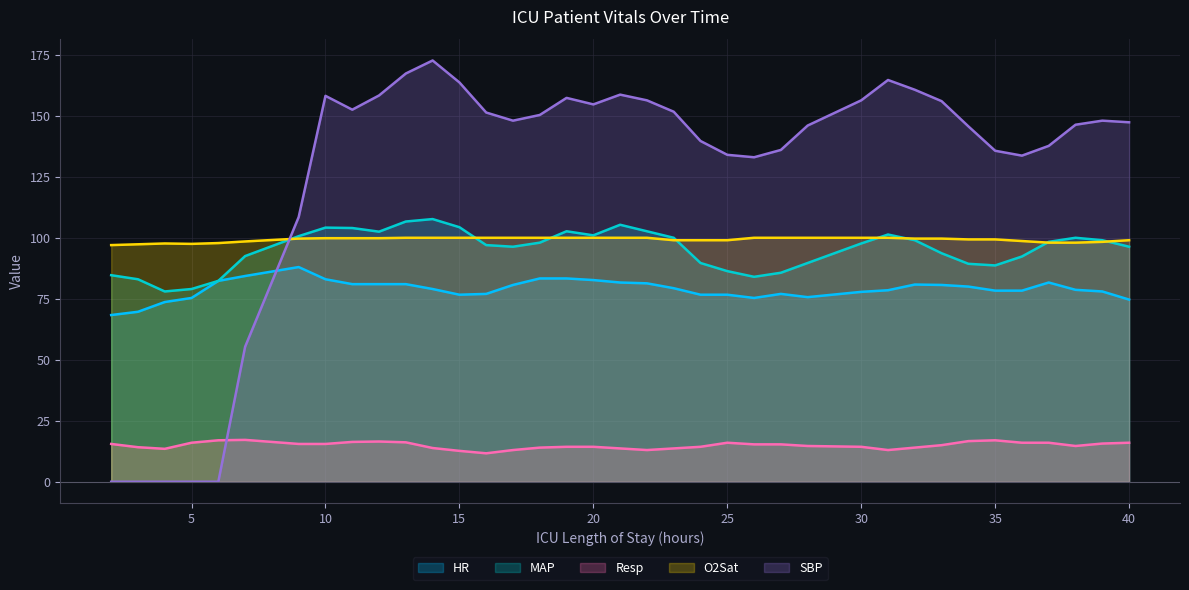

Is it true that MAP equals 116.7 at 26?

False